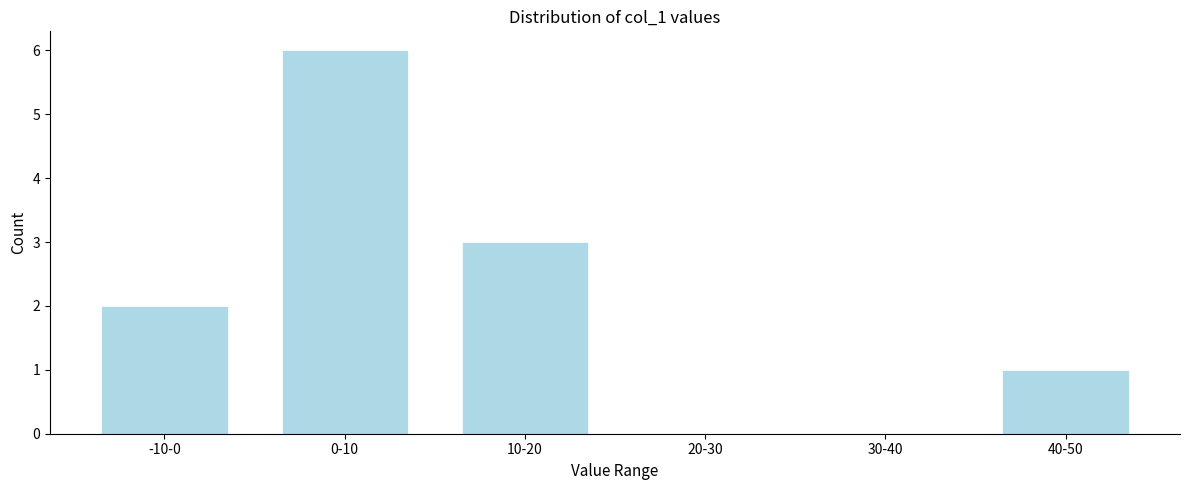

Reading right to left, transcribe all the data shown in this chart.

40-50=1	30-40=0	20-30=0	10-20=3	0-10=6	-10-0=2